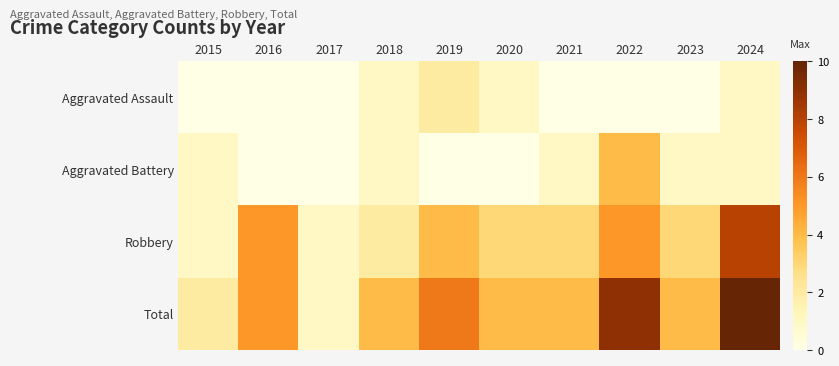

Rank the series at 2015 from lowest to highest value.

Aggravated Assault, Aggravated Battery, Robbery, Total